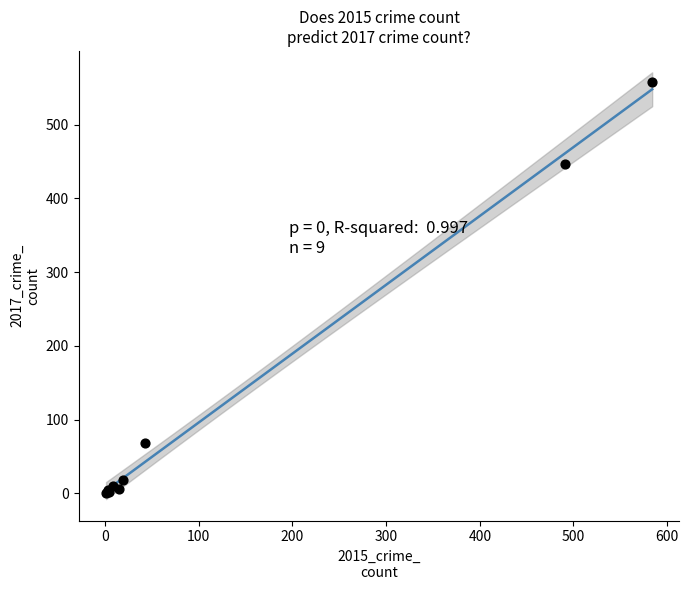

What Y value in the scatter plot is closest to 279?

447